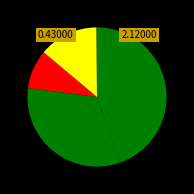

How many slices are in this pie chart?

4